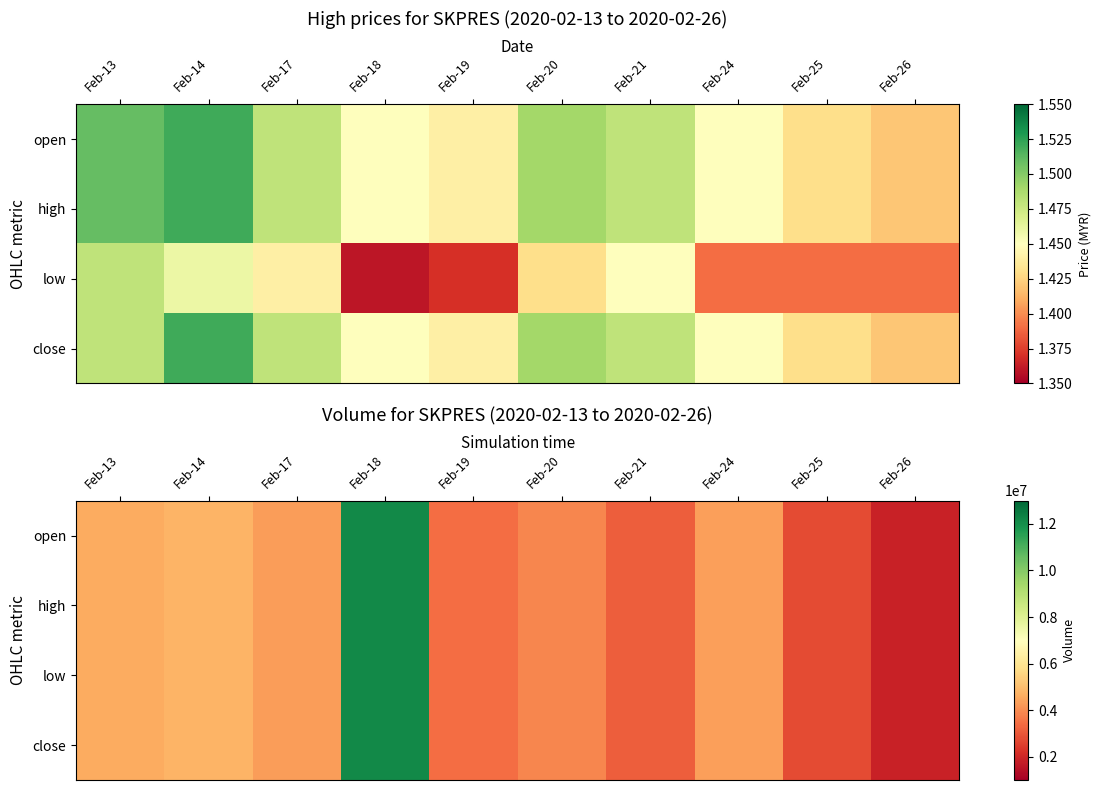

What is the total value across all series at Feb-24?

17397600